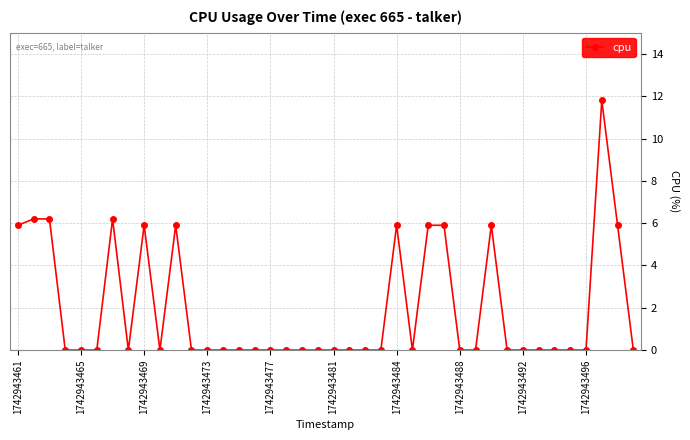

True or false: the data has more than 2 interior local peaks.

True